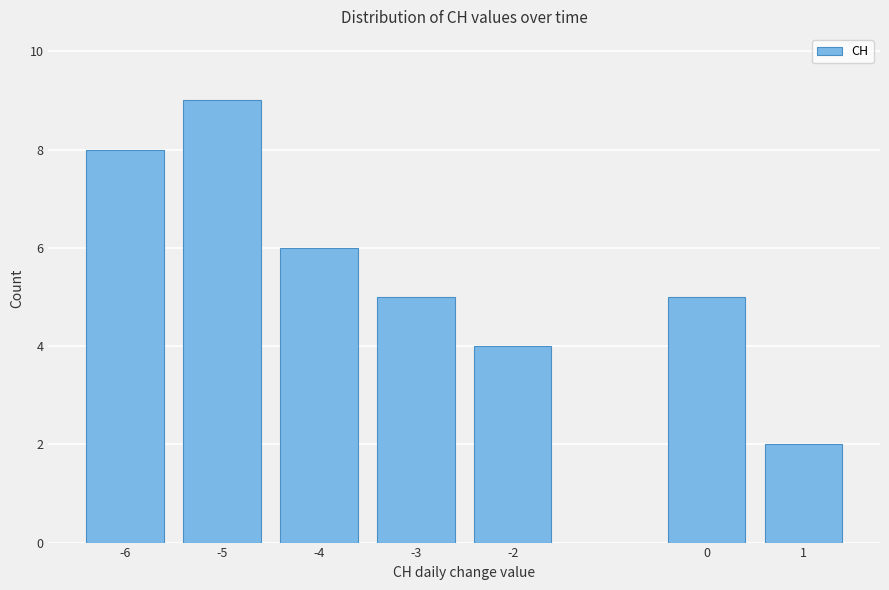

Reading left to right, what are all the values shown in this chart?

8	9	6	5	4	5	2